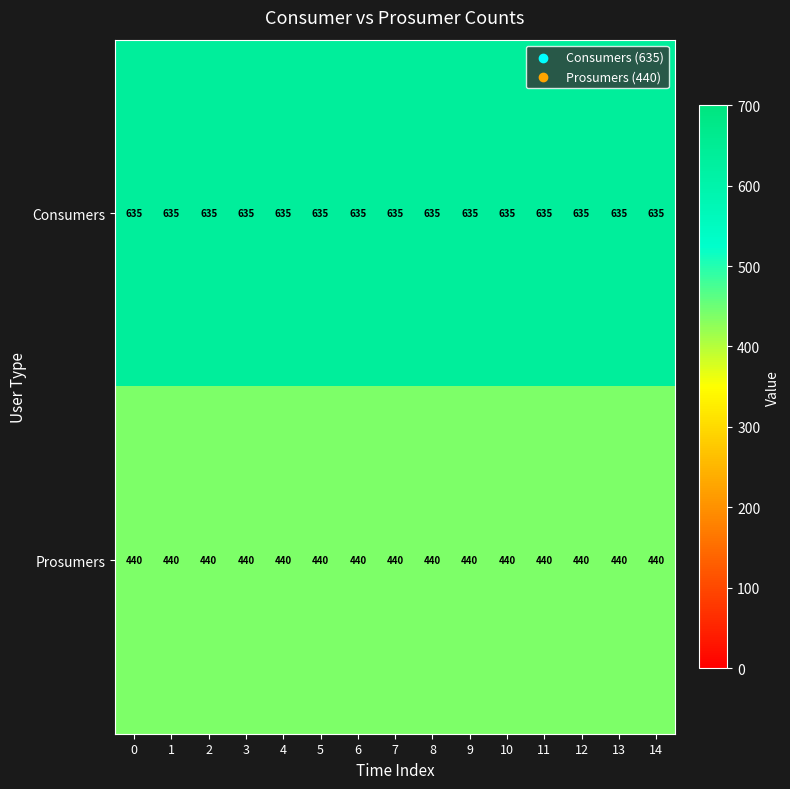

What is the total value across all series at 13?

1075